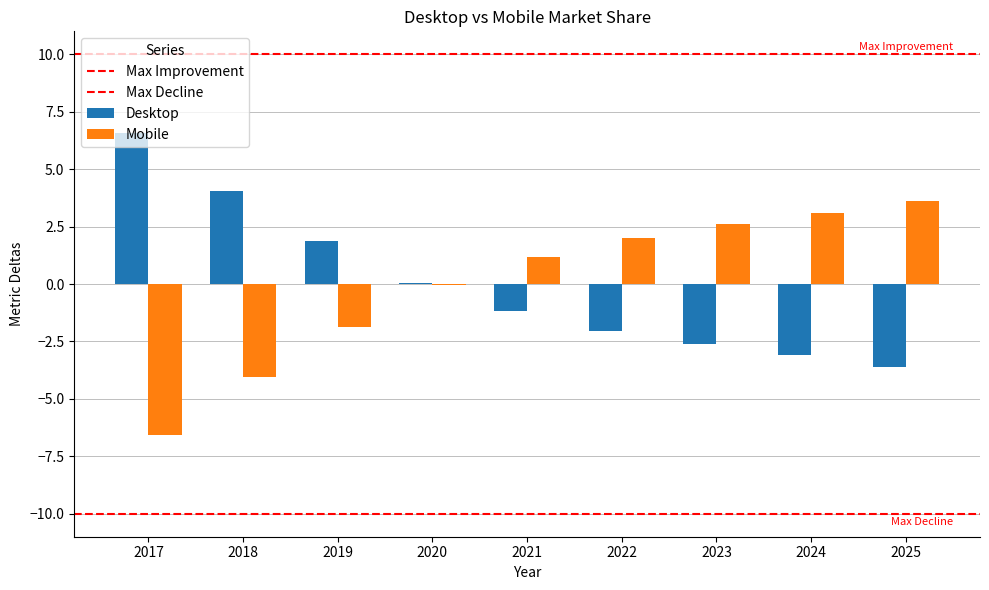

What is the value of the Desktop bar at the 6th from the left?

-2.0